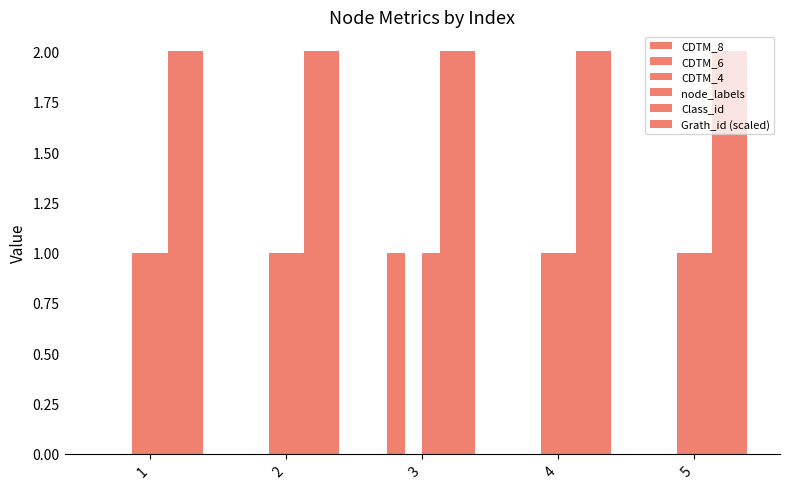

How many distinct data groups are displayed?

5